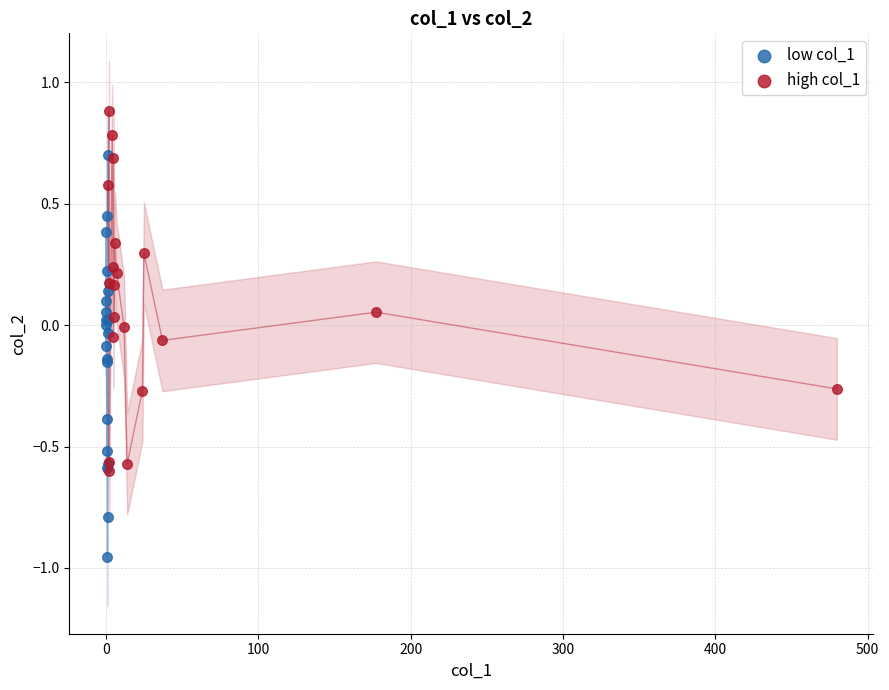

Which series reaches the maximum Y coordinate?

high col_1